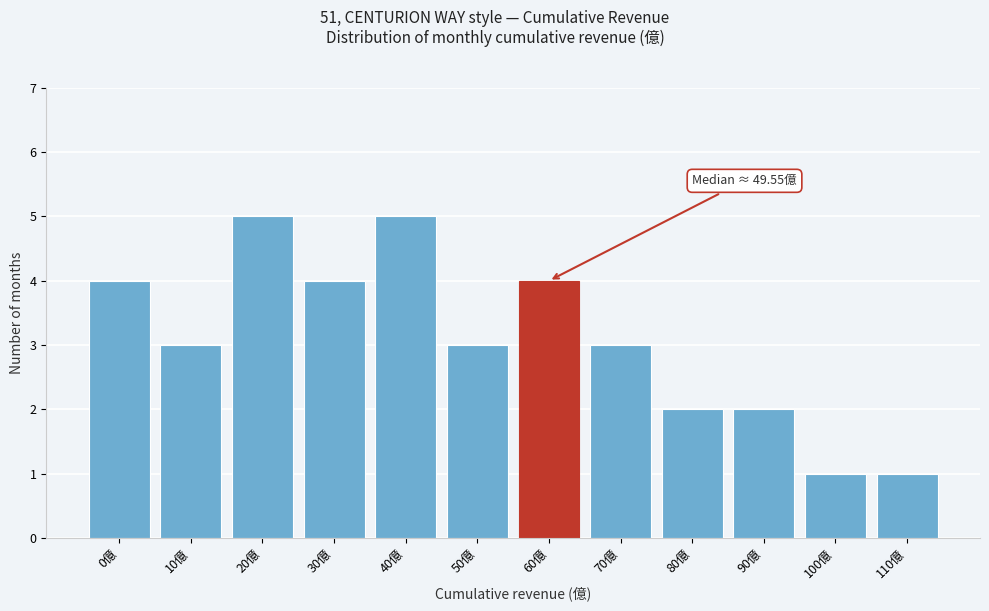

Reading right to left, transcribe all the data shown in this chart.

110億=1	100億=1	90億=2	80億=2	70億=3	60億=4	50億=3	40億=5	30億=4	20億=5	10億=3	0億=4